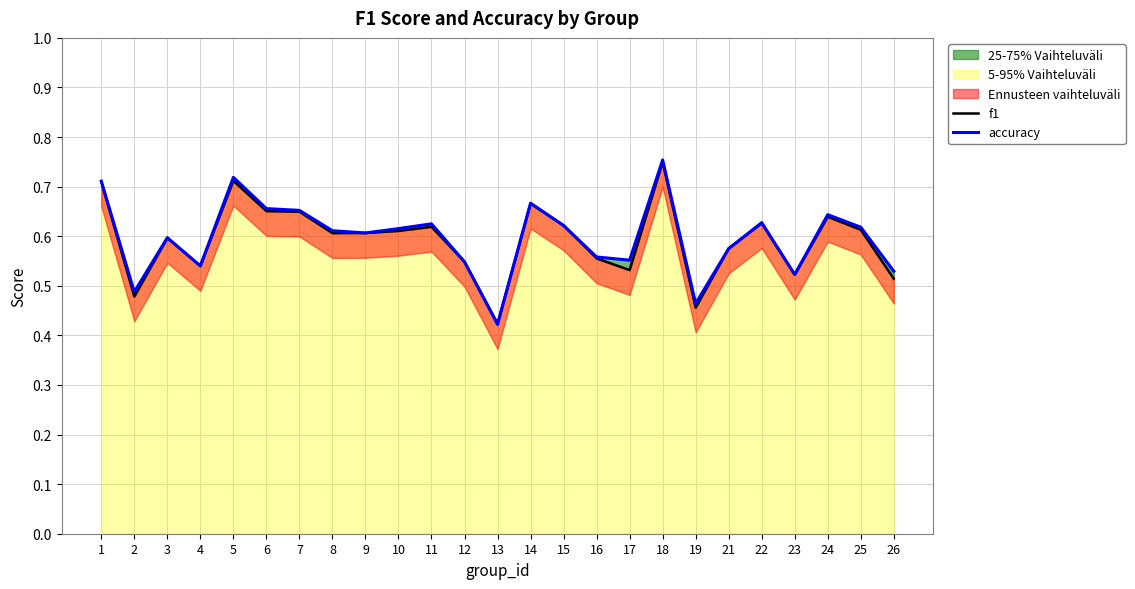

Reading left to right, list all the values displayed in this chart.

f1: 1=0.7	2=0.5	3=0.6	4=0.5	5=0.7	6=0.7	7=0.6	8=0.6	9=0.6	10=0.6	11=0.6	12=0.5	13=0.4	14=0.7	15=0.6	16=0.6	17=0.5	18=0.7	19=0.5	21=0.6	22=0.6	23=0.5	24=0.6	25=0.6	26=0.5
accuracy: 1=0.7	2=0.5	3=0.6	4=0.5	5=0.7	6=0.7	7=0.7	8=0.6	9=0.6	10=0.6	11=0.6	12=0.5	13=0.4	14=0.7	15=0.6	16=0.6	17=0.6	18=0.8	19=0.5	21=0.6	22=0.6	23=0.5	24=0.6	25=0.6	26=0.5